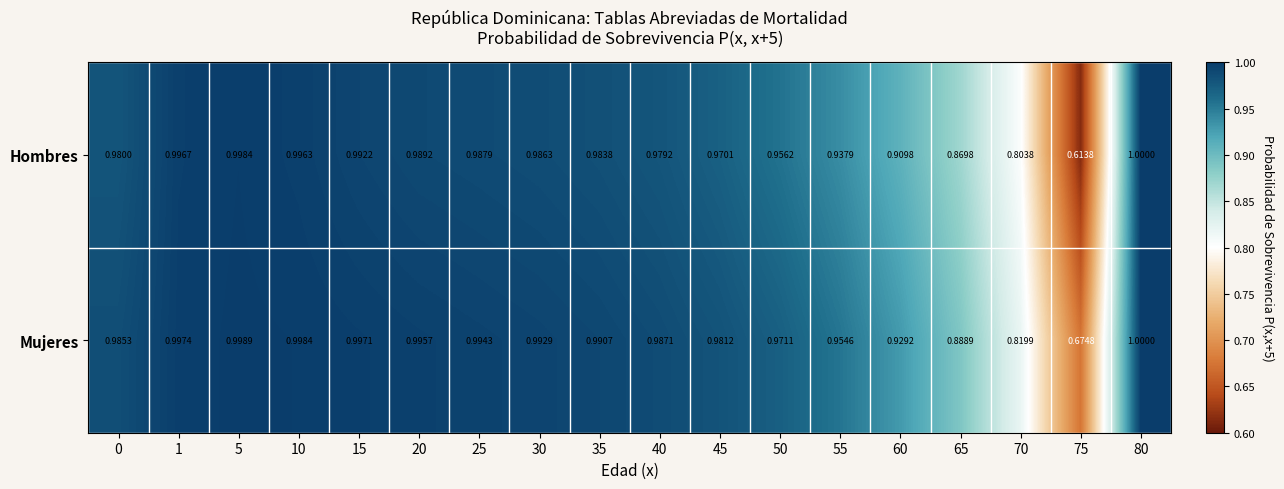

Which series has the largest total across all categories?

Mujeres